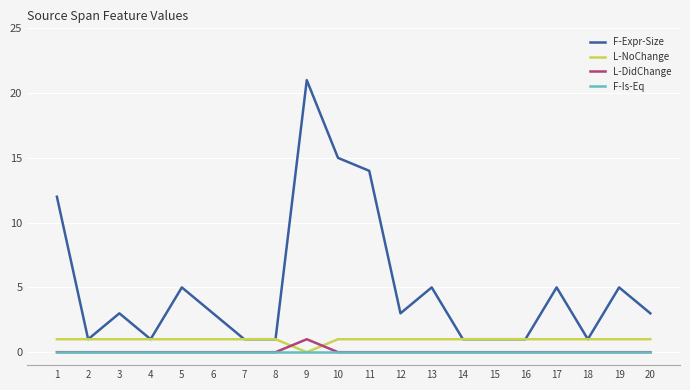

Read the F-Expr-Size value at 9.

21